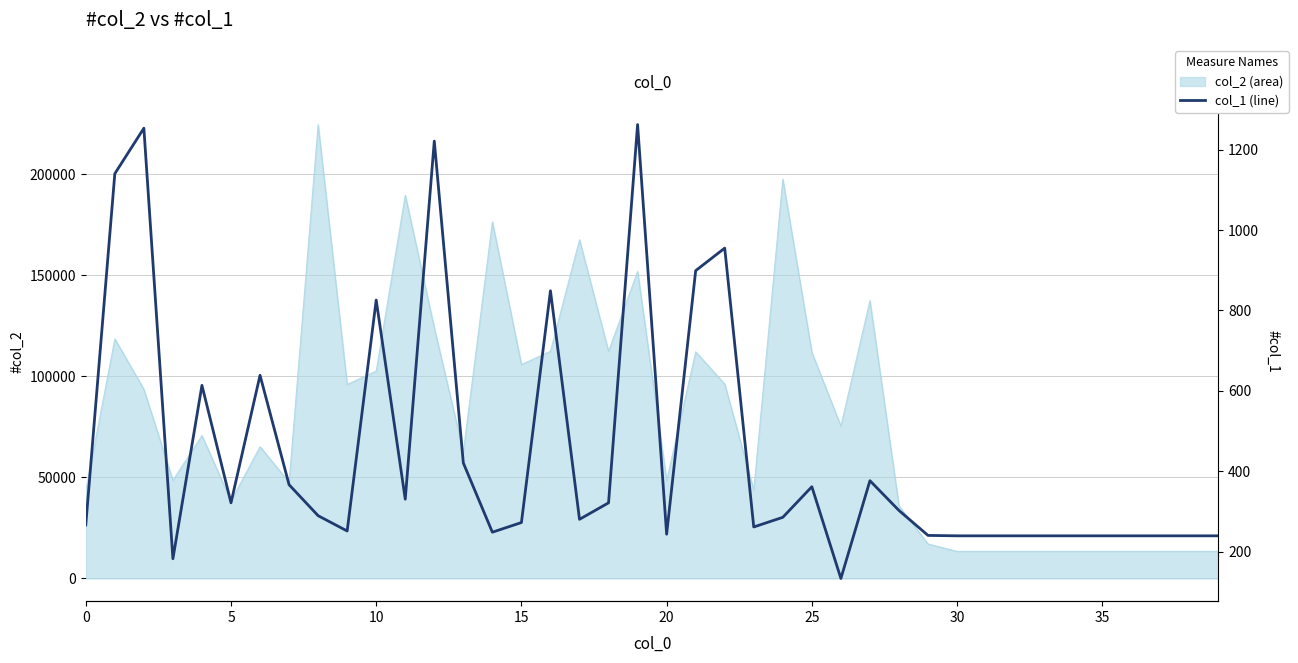

Which label corresponds to the smallest value in the chart?

26